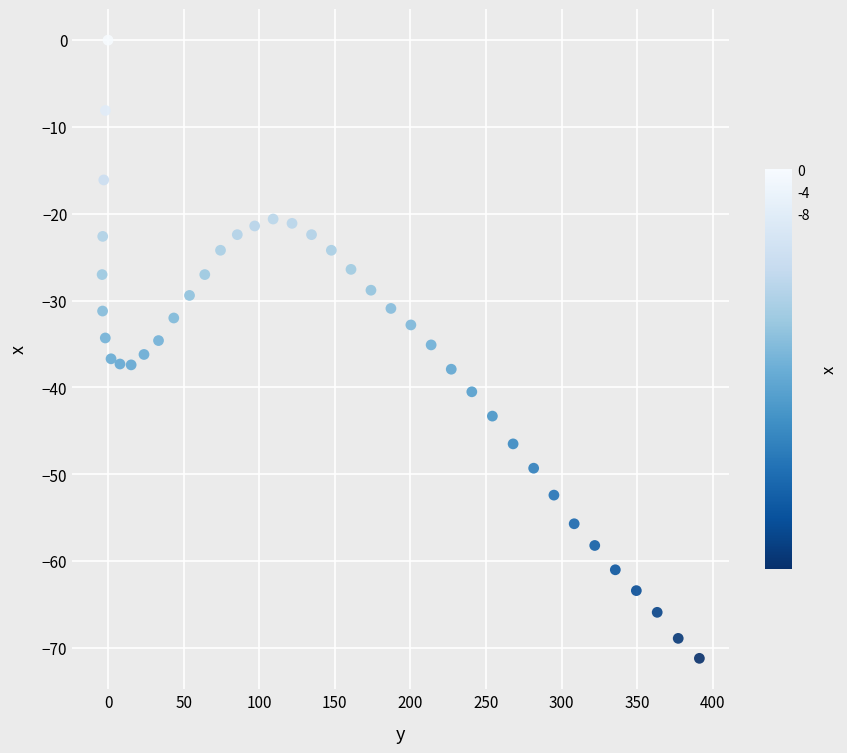

What is the range of Y values (max minus min)?

71.2